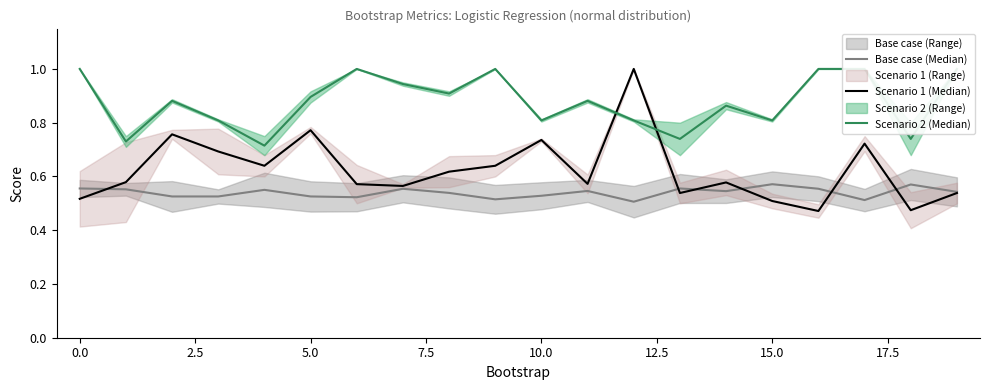

What is the difference between the maximum and minimum values in the Scenario 1 (Median) series?

0.5